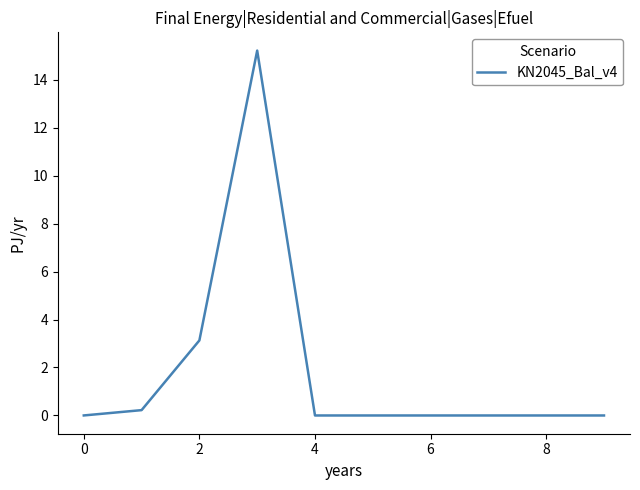

How many lines are shown in the chart?

1